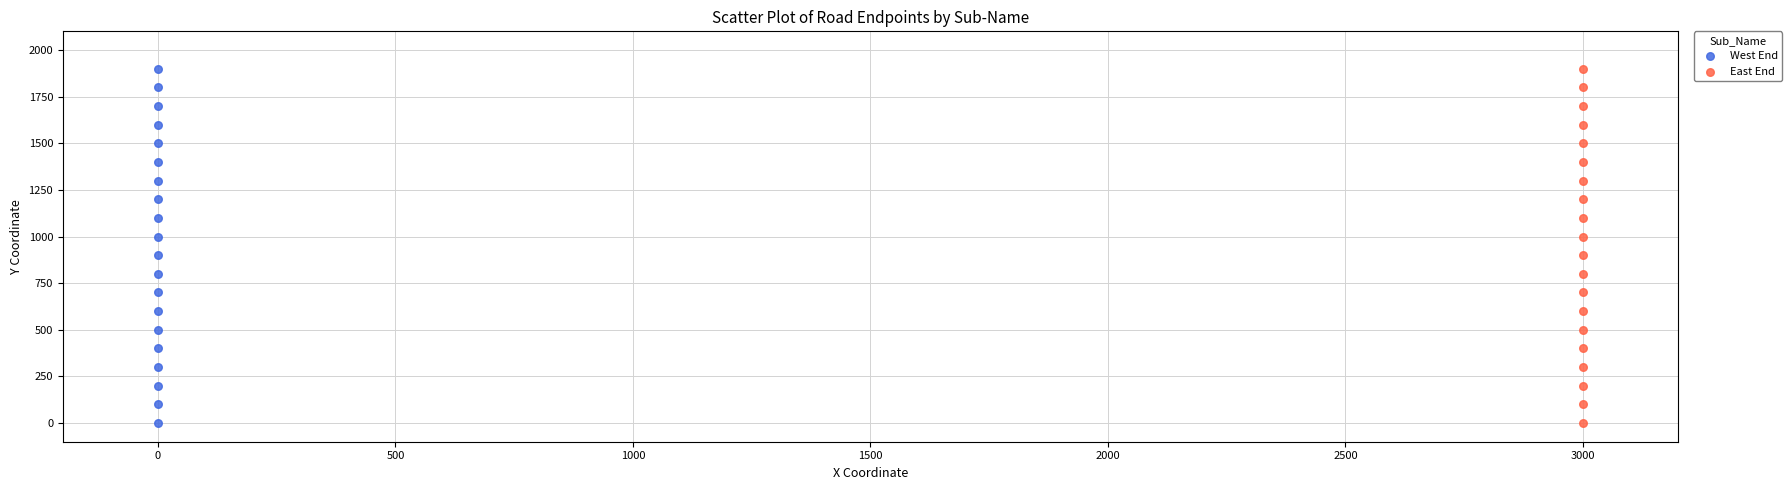

What are all the series names shown in the legend?

West End, East End